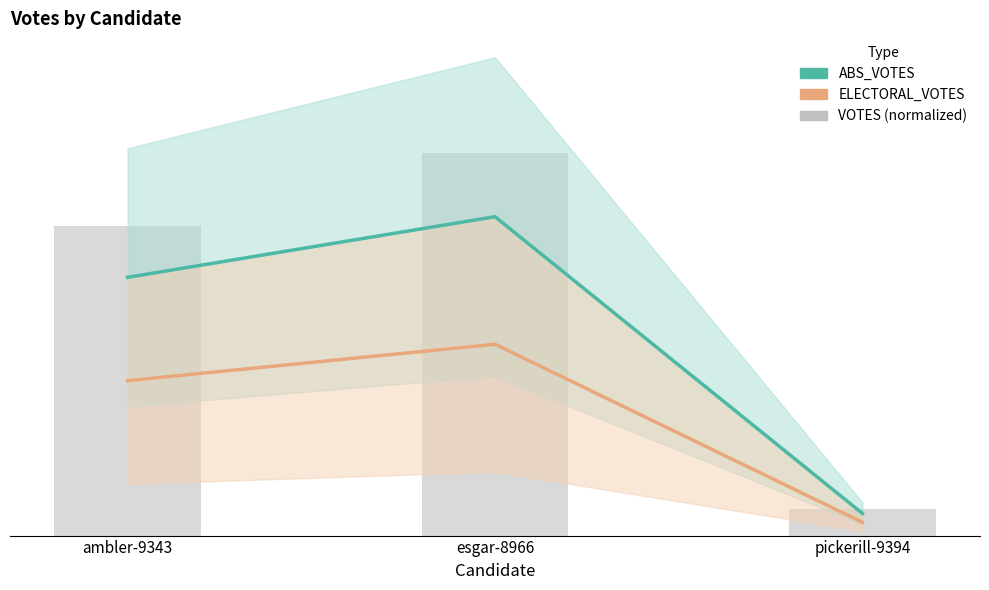

Reading right to left, transcribe all the data shown in this chart.

ABS_VOTES: 167.3	2411.8	1953.2
ELECTORAL_VOTES: 100.4	1447.1	1171.9
VOTES (normalized): 200.8	2894.2	2343.8